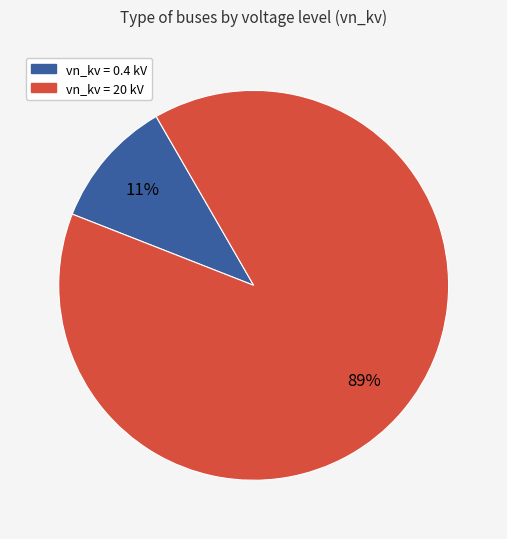

Count the number of slices in the pie.

2